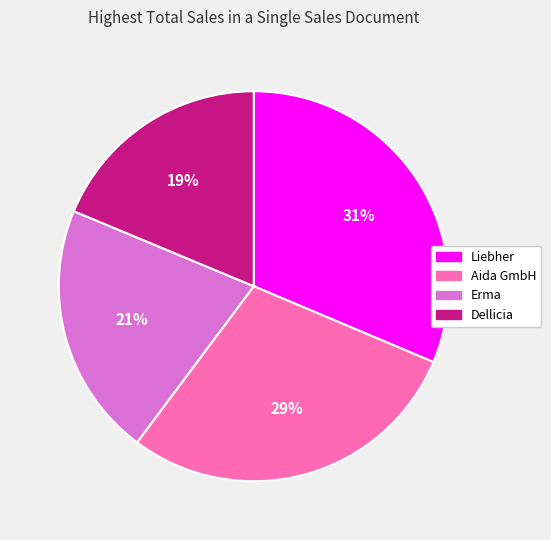

Does any single category account for the majority?

No